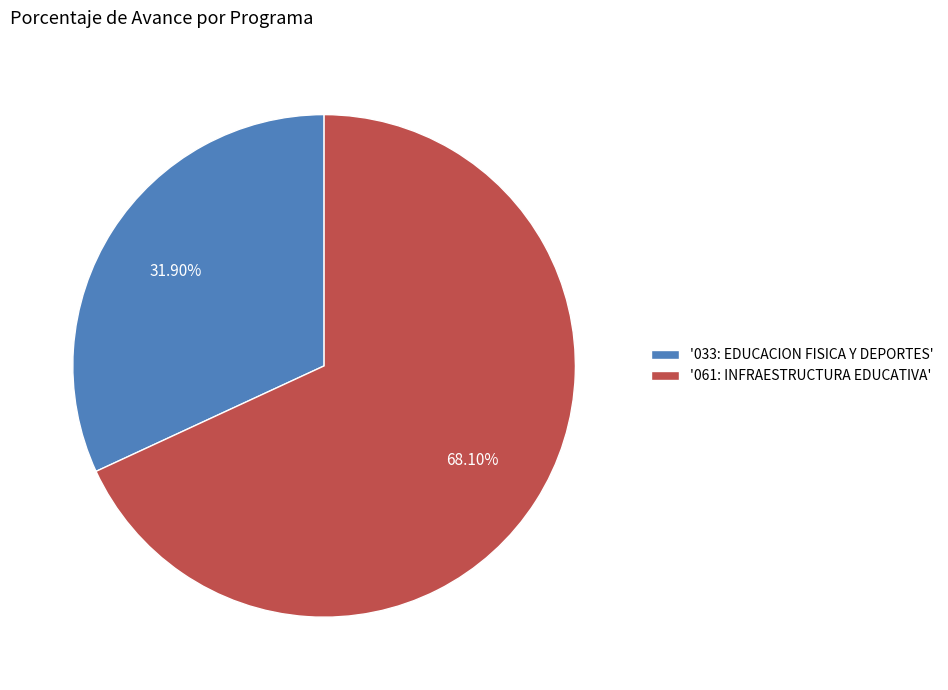

How many segments does this pie chart have?

2